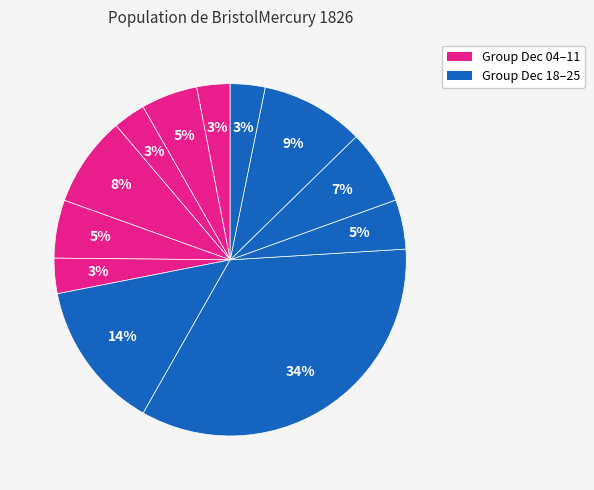

Count the number of slices in the pie.

12